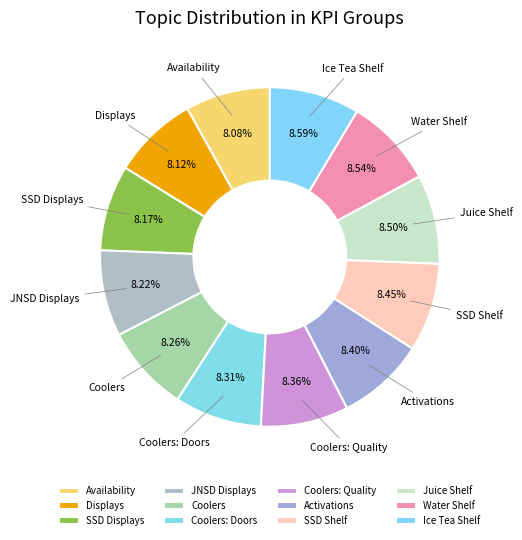

Is there a majority slice in this chart?

No